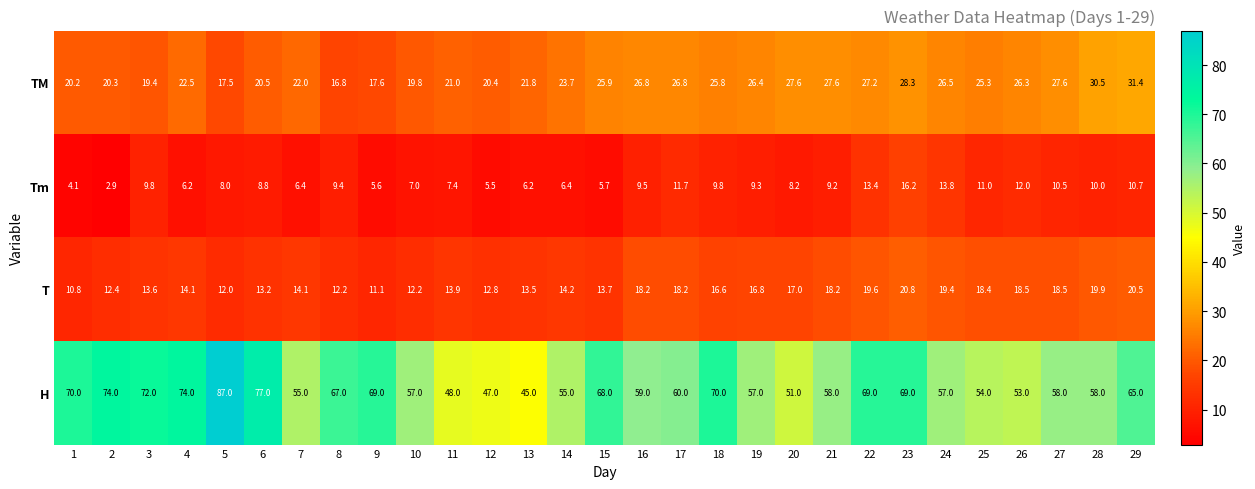

What is the spread (max minus min) of values at 20?

42.8